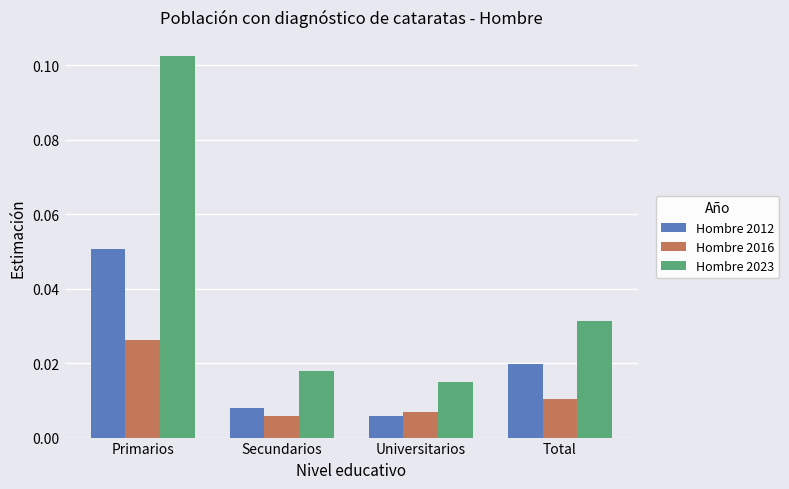

Which series has the widest spread of values?

Hombre 2023